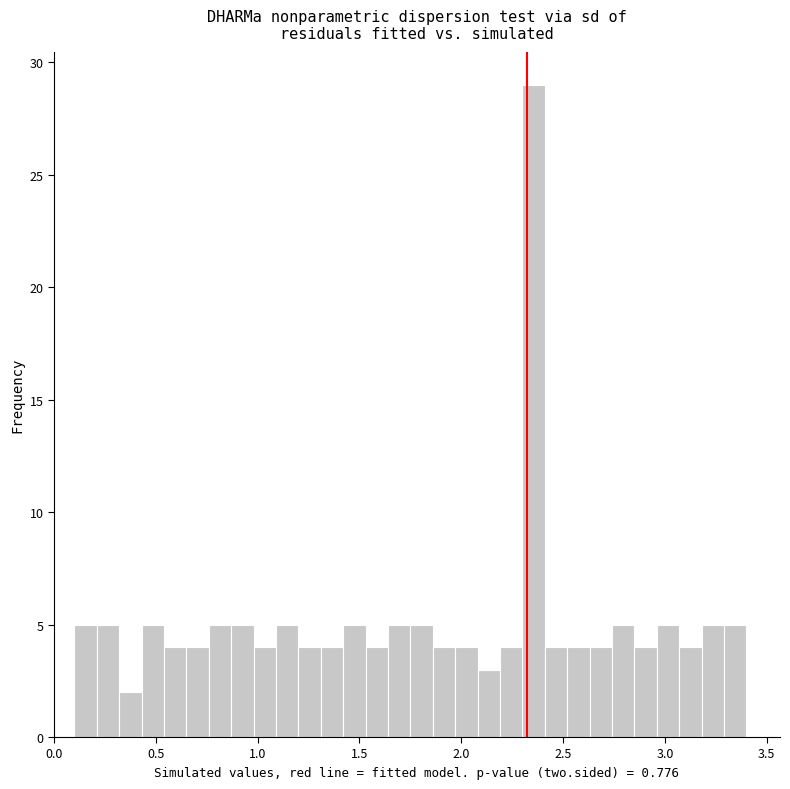

Read against the x-axis, roughly where is the centre of the tallest bar?

2.35